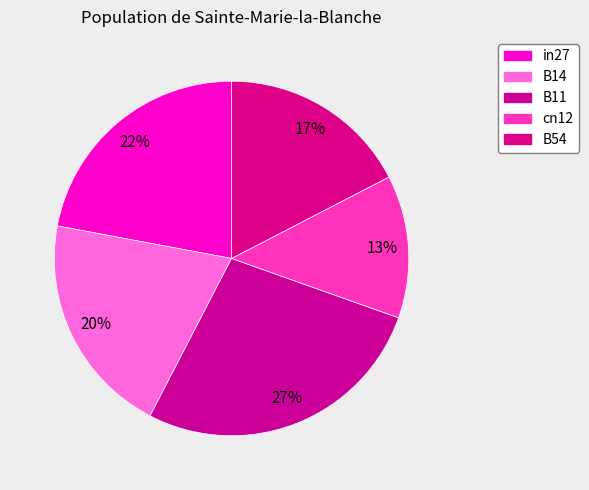

How many slices are in this pie chart?

5